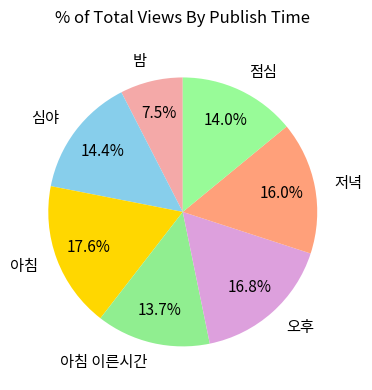

How many segments does this pie chart have?

7